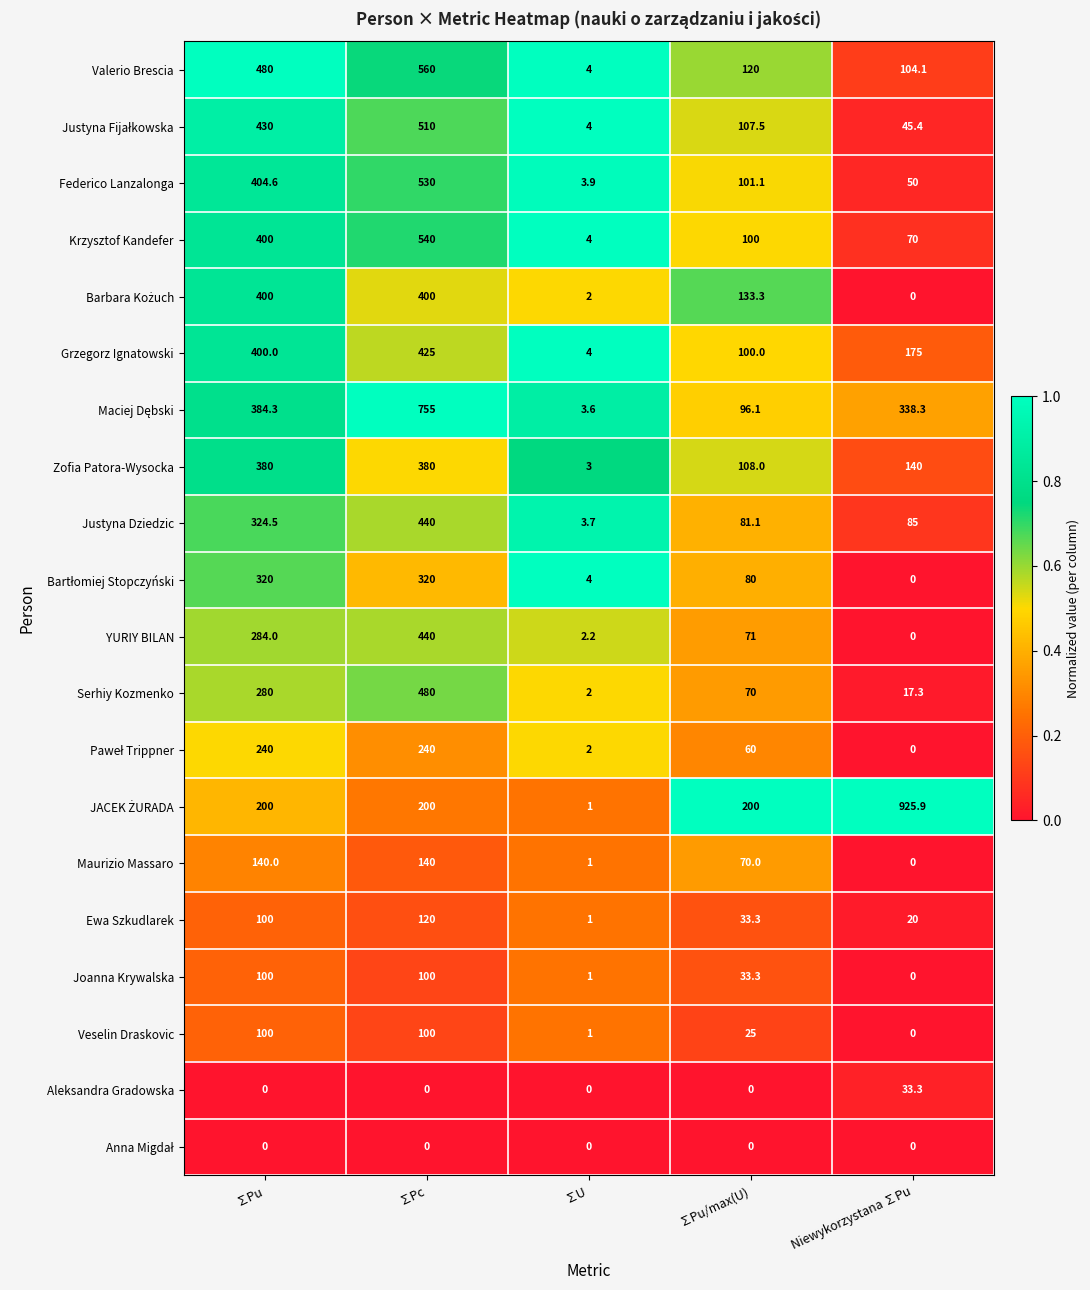

What is the total value across all series at ∑Pu?

5367.4